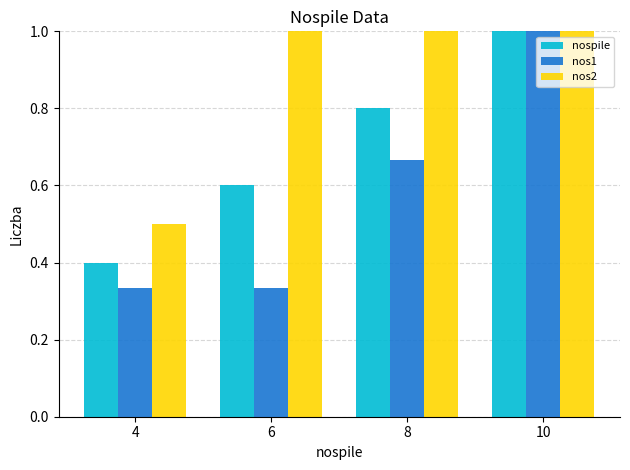

List the series in order of their overall mean, lowest first.

nos1, nospile, nos2